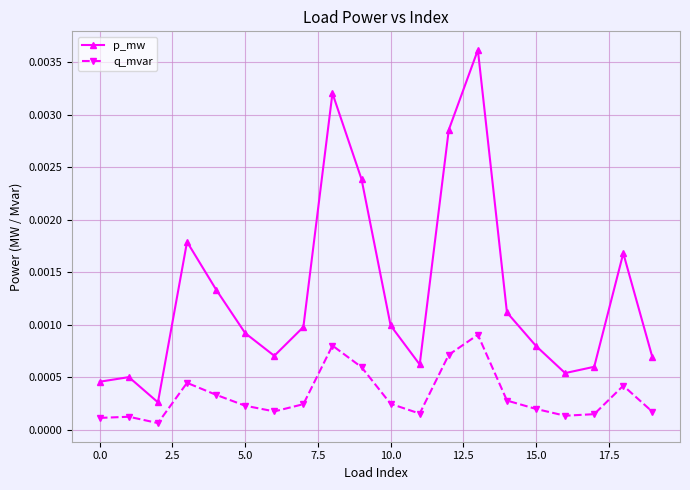

Which series has the widest spread of values?

p_mw